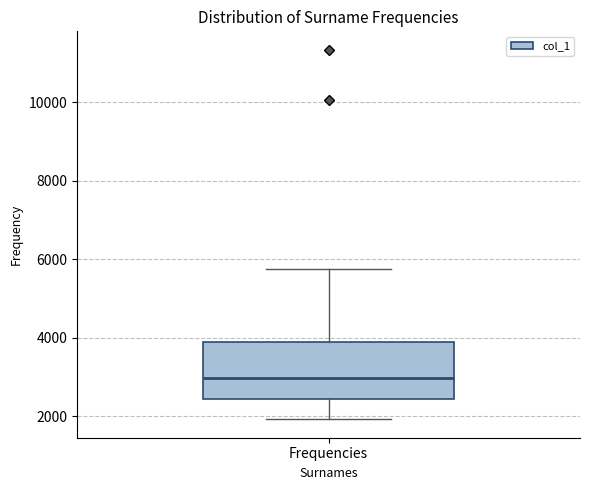

Where is the lower edge of the box for Frequencies on the y-axis? The values are not printed on the chart, so give them approximately, as read against the axis.

2400